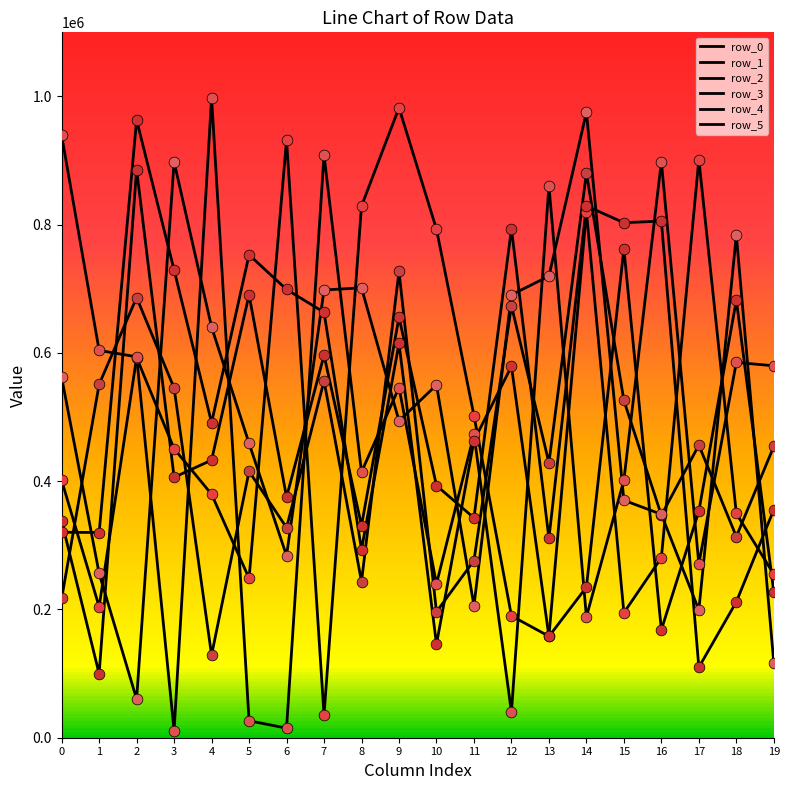

At how many categories does at least one series exceed 583743?

18